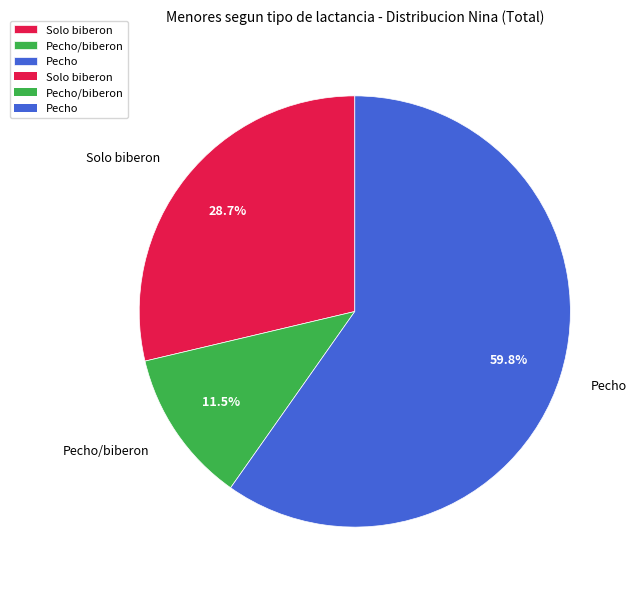

Approximately how many times larger is the value at Pecho compared to Solo biberon?

2.1